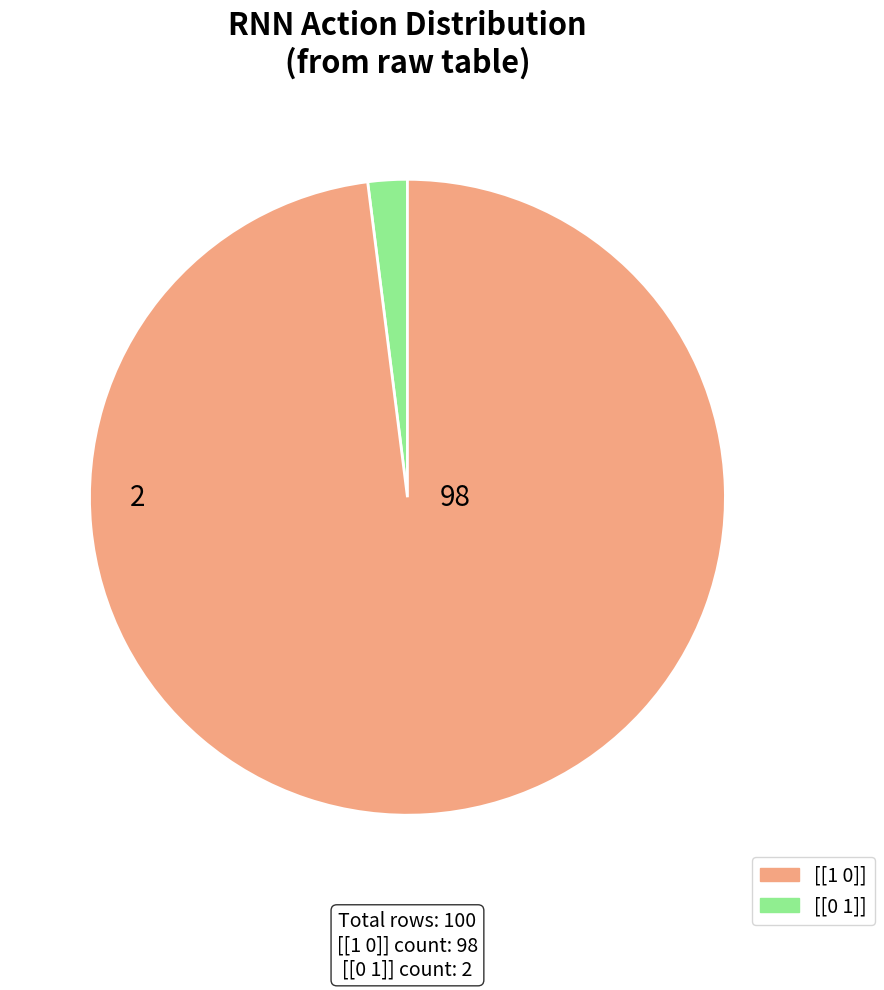

Is there any slice that represents more than half of the pie?

Yes